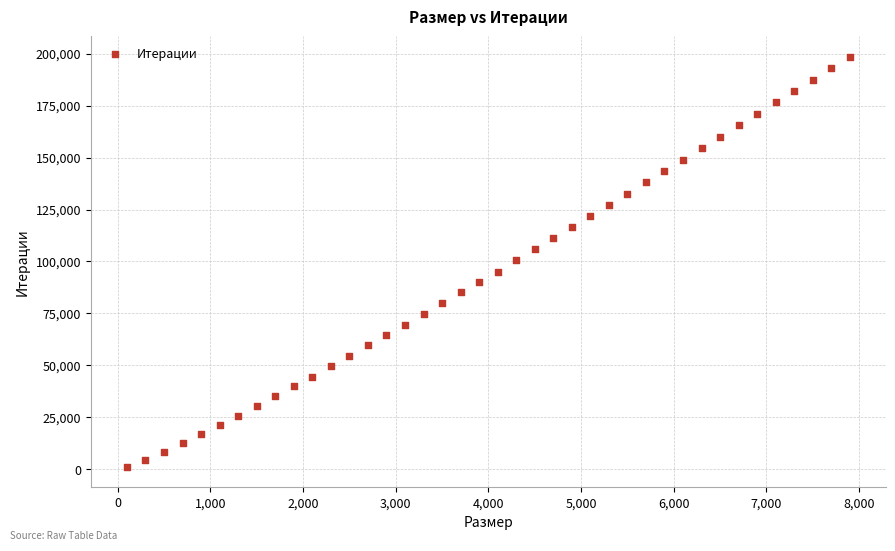

What is the range of Y values (max minus min)?

197126